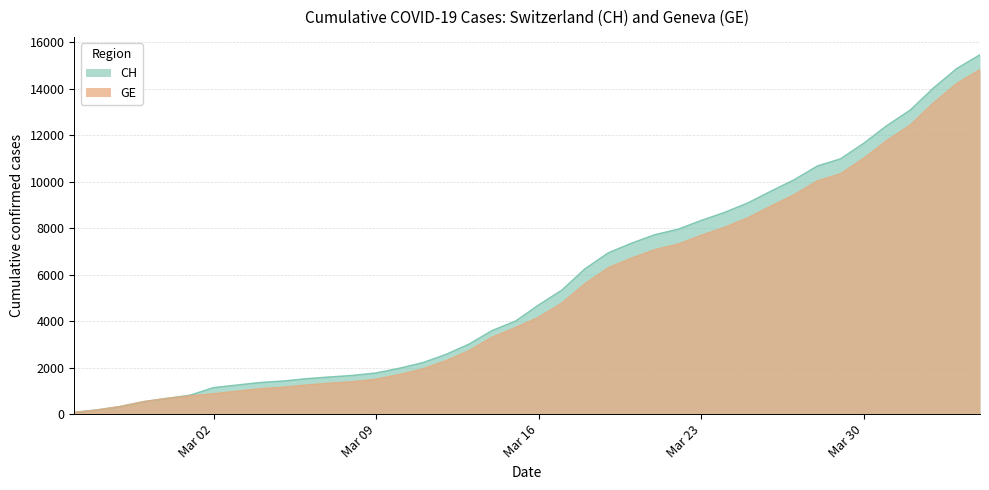

The GE series shows 12587 at 2020-03-25. True or false?

False